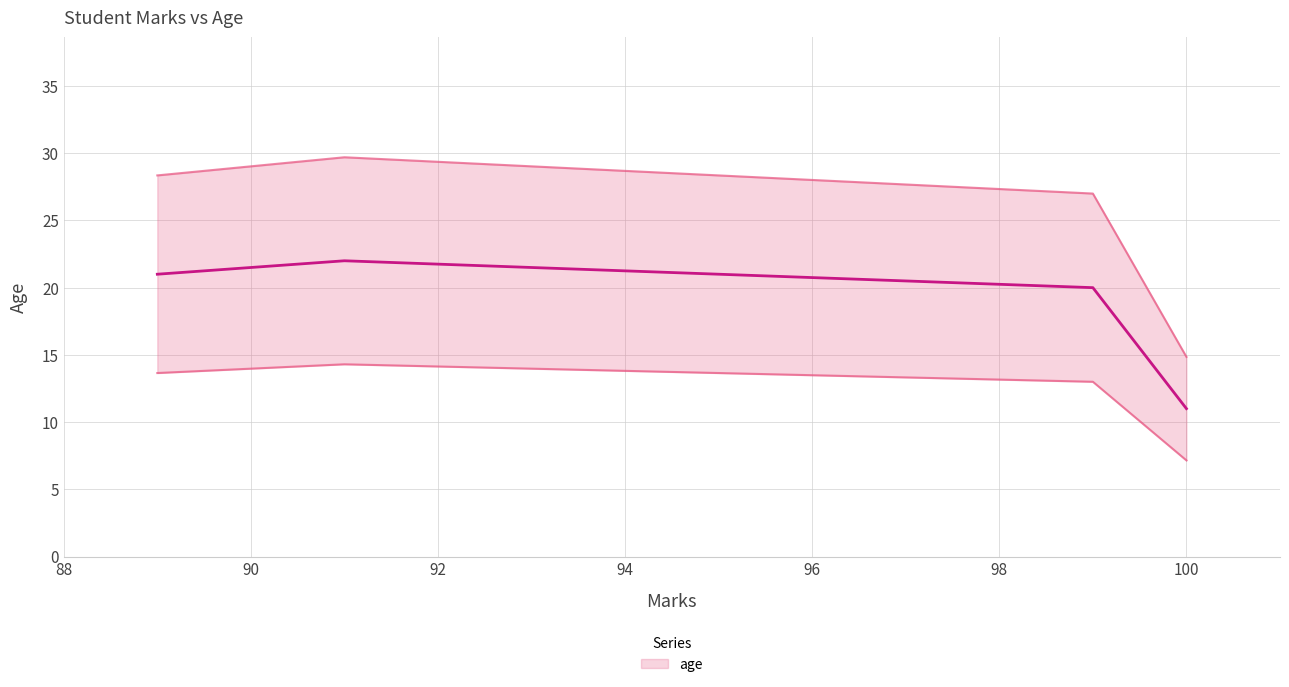

Does the chart display data point markers on the line(s)?

No